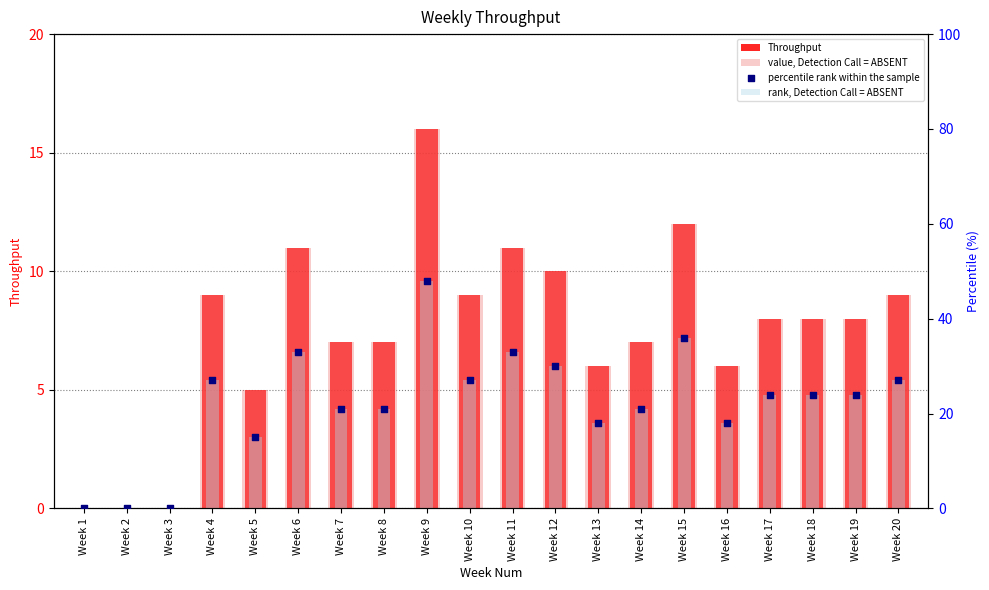

Which series has the largest total across all categories?

rank, Detection Call = ABSENT